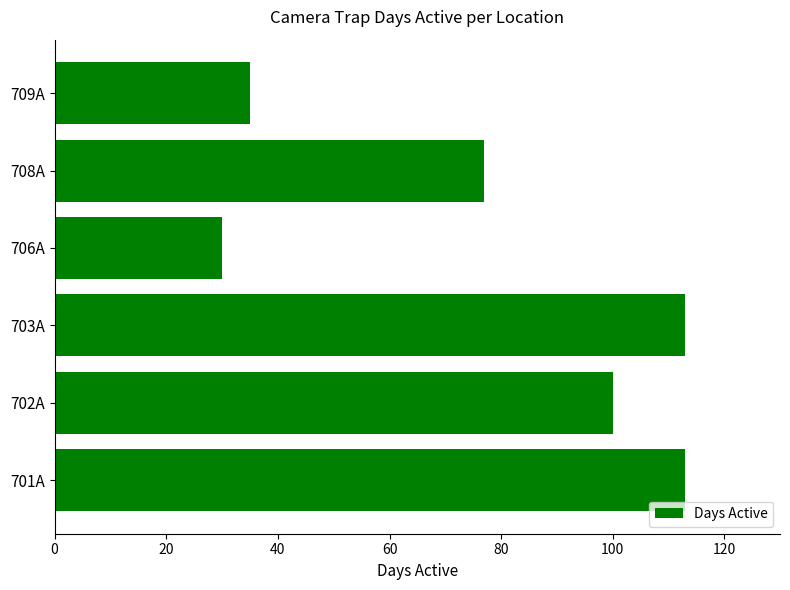

What is the change in value from 703A to 709A?

-78